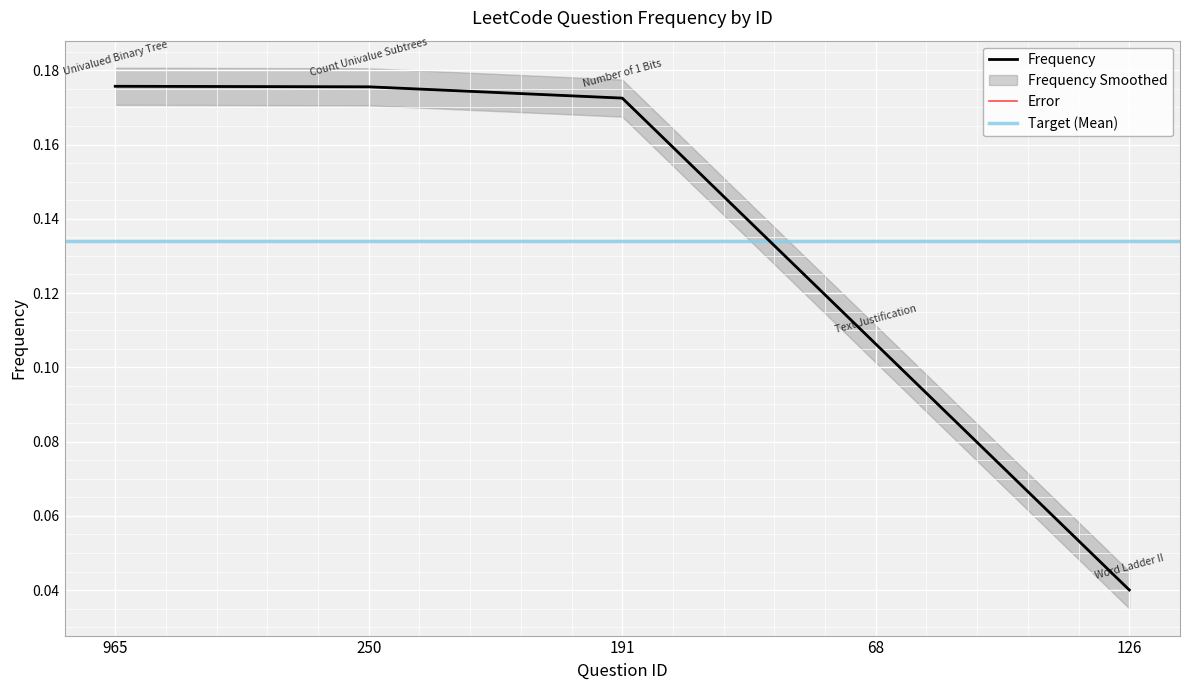

What is the difference between the second highest and minimum values?

0.1